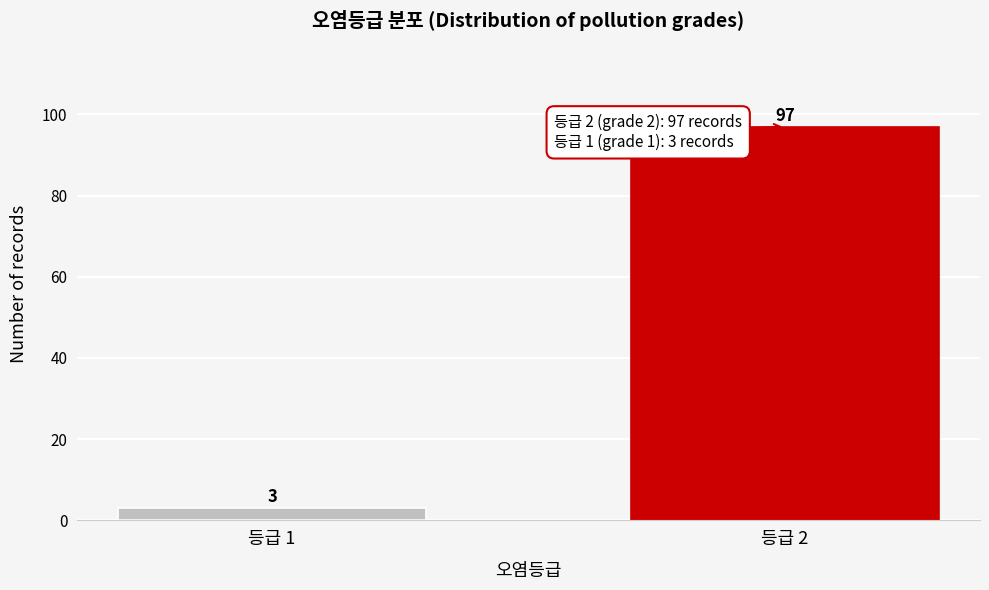

Reading left to right, extract all data points from this chart.

3	97